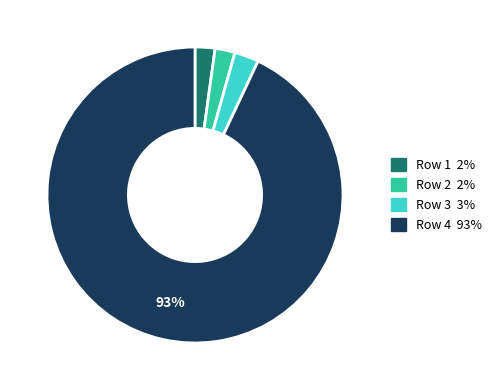

Is there a majority slice in this chart?

Yes